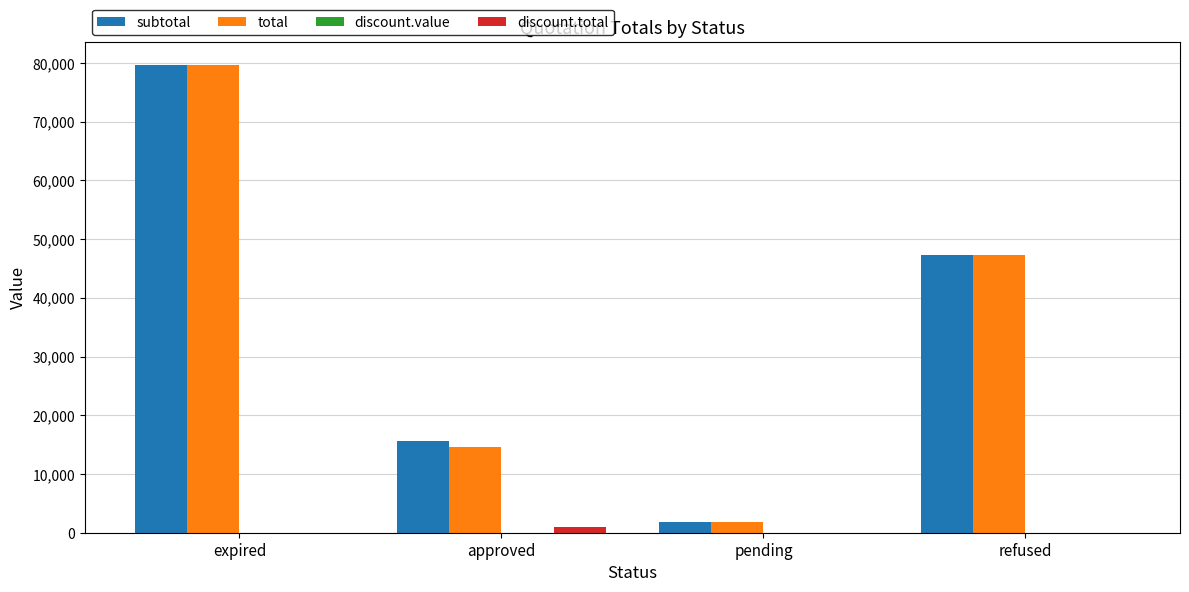

At which label is subtotal closest to 40672?

refused